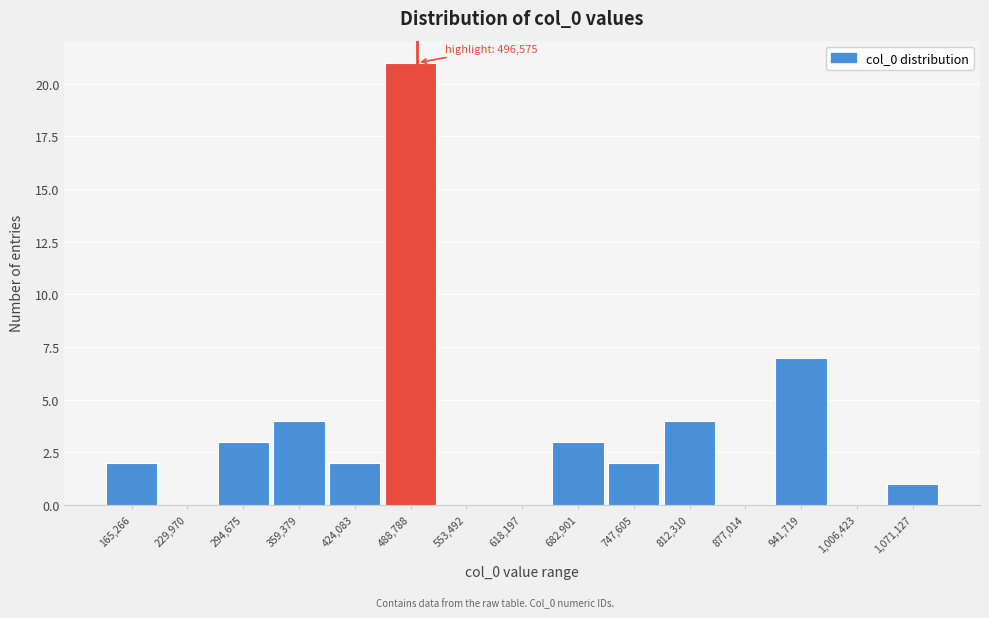

Over which range of the x-axis is the bar tallest?

460000 to 520000